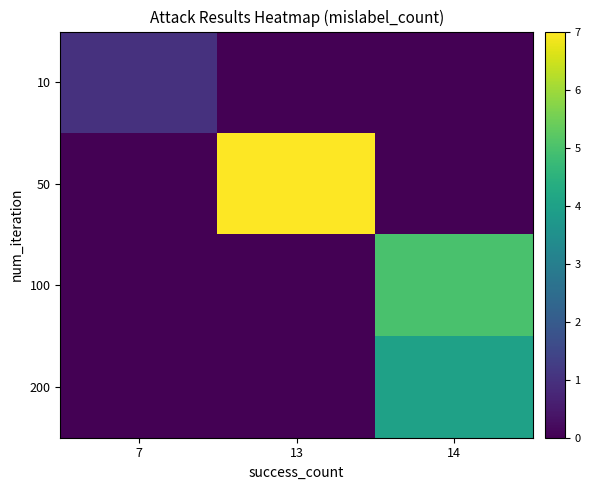

Reading left to right, extract all data points from this chart.

10: 7=1	13=0	14=0
50: 7=0	13=7	14=0
100: 7=0	13=0	14=5
200: 7=0	13=0	14=4